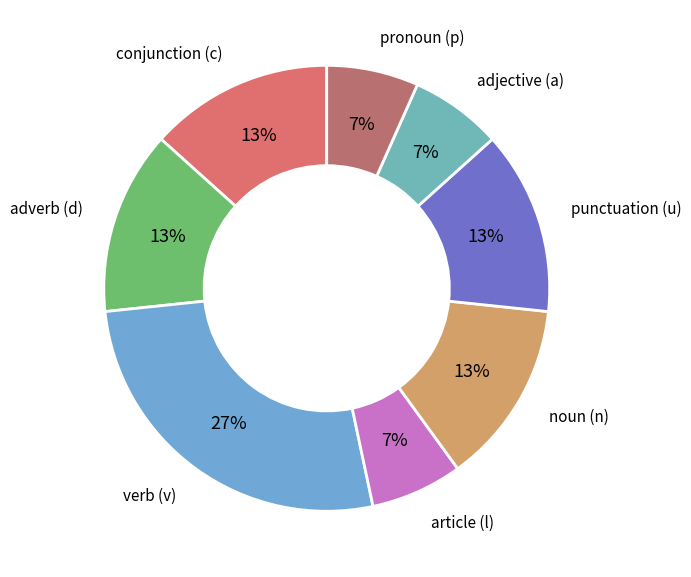

How many slices are in this pie chart?

8